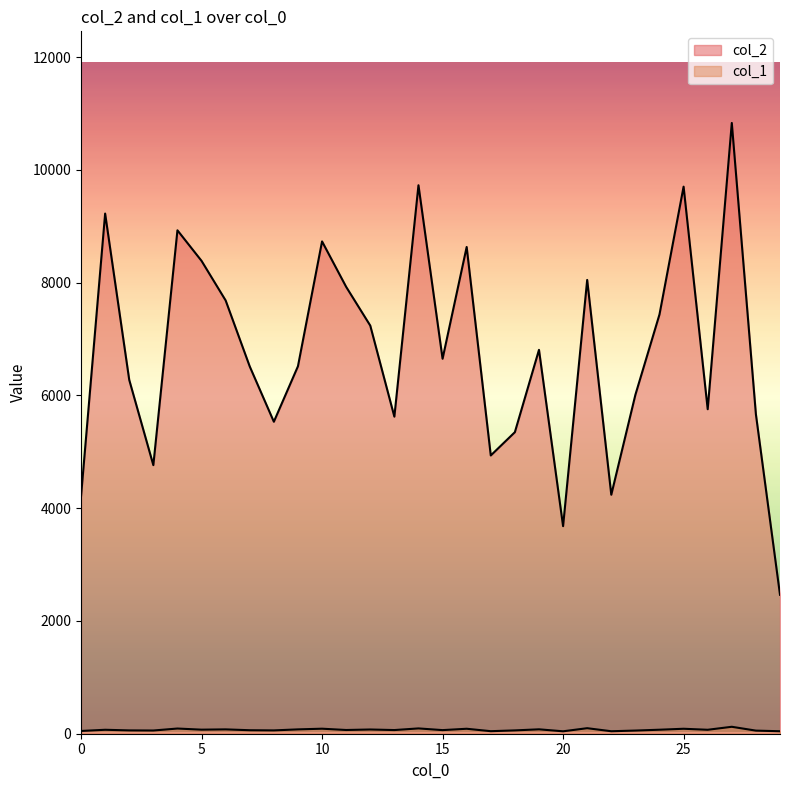

Rank the series at 7 from lowest to highest value.

col_1, col_2